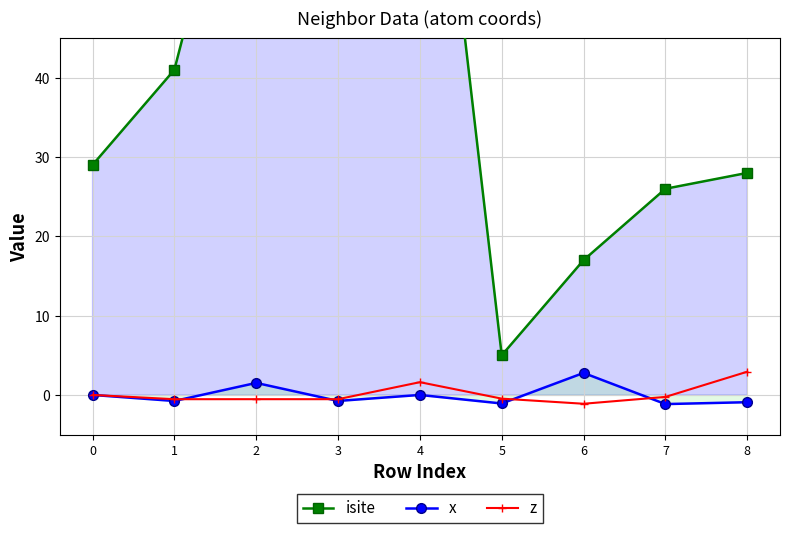

True or false: isite and z intersect in this chart.

False